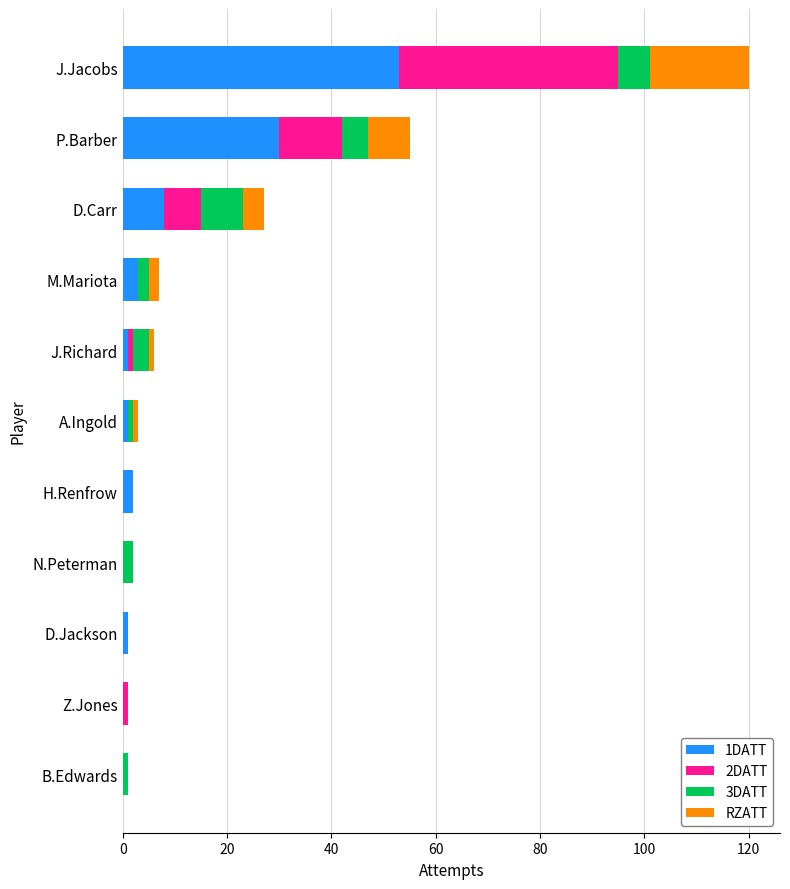

At which label does 1DATT reach its peak?

J.Jacobs